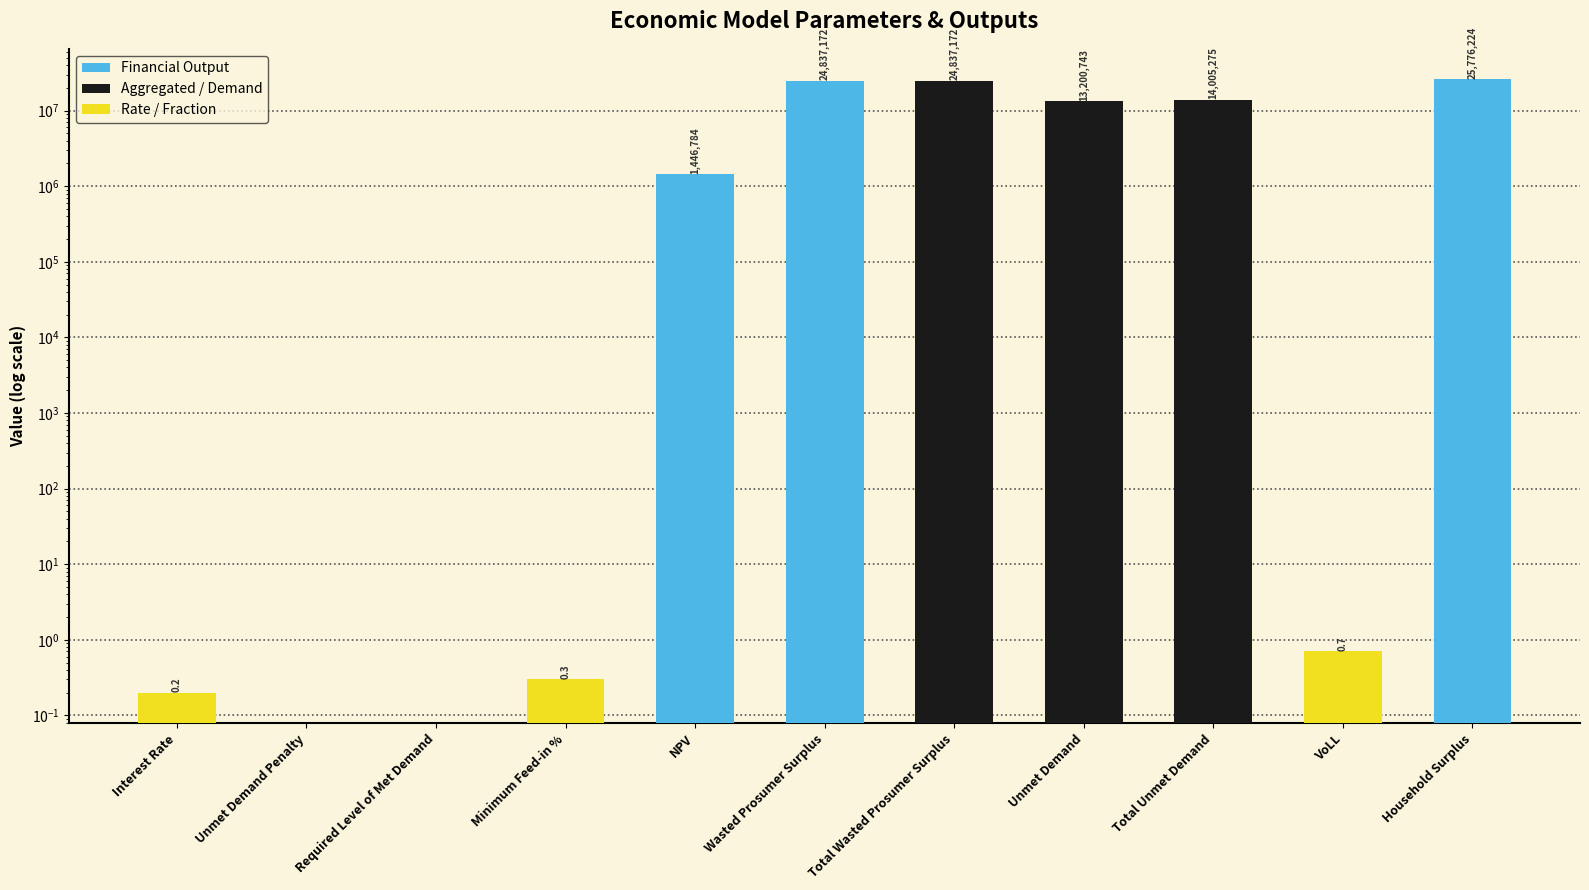

What is the label of the 8th bar from the right?

Minimum Feed-in %